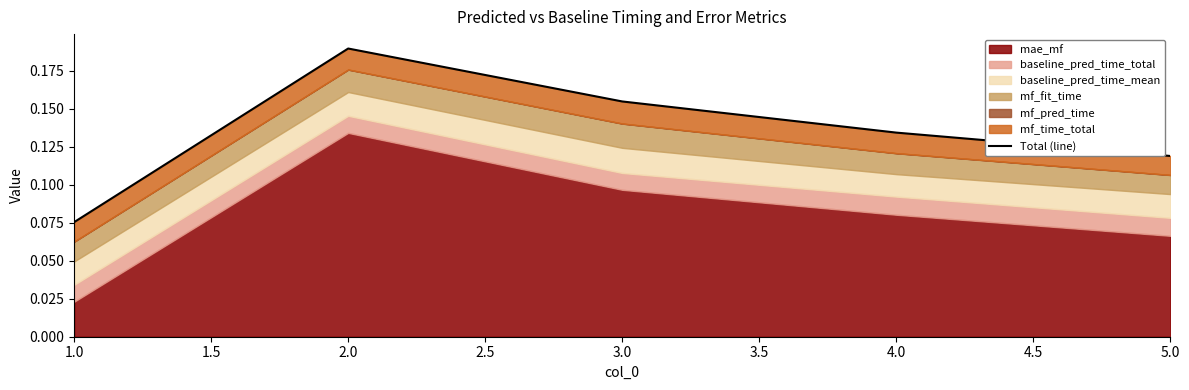

What is the sum of the values at 3.0 and 2.0?

0.3